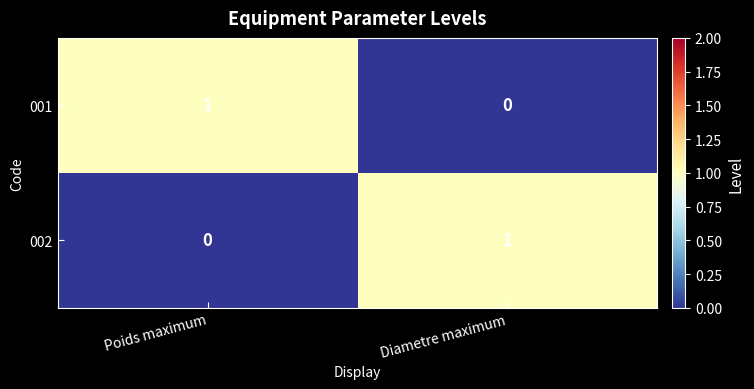

List the labels in order of 001 value, smallest first.

Diametre maximum, Poids maximum